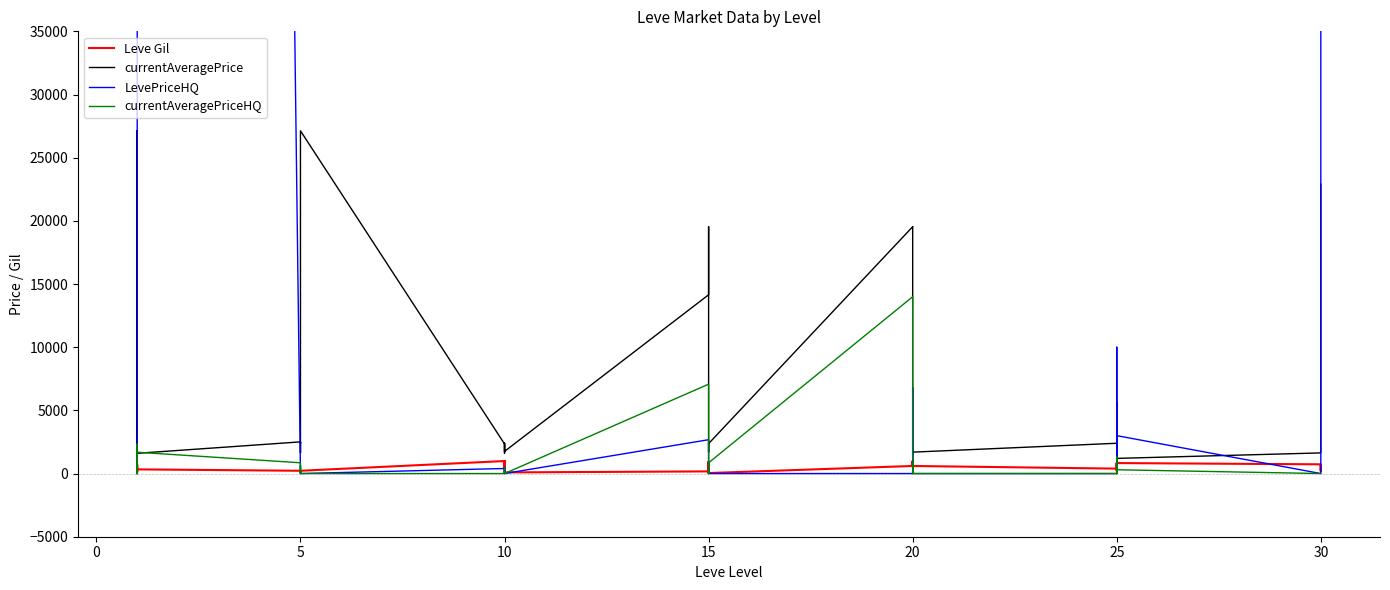

Which series has the widest spread of values?

LevePriceHQ